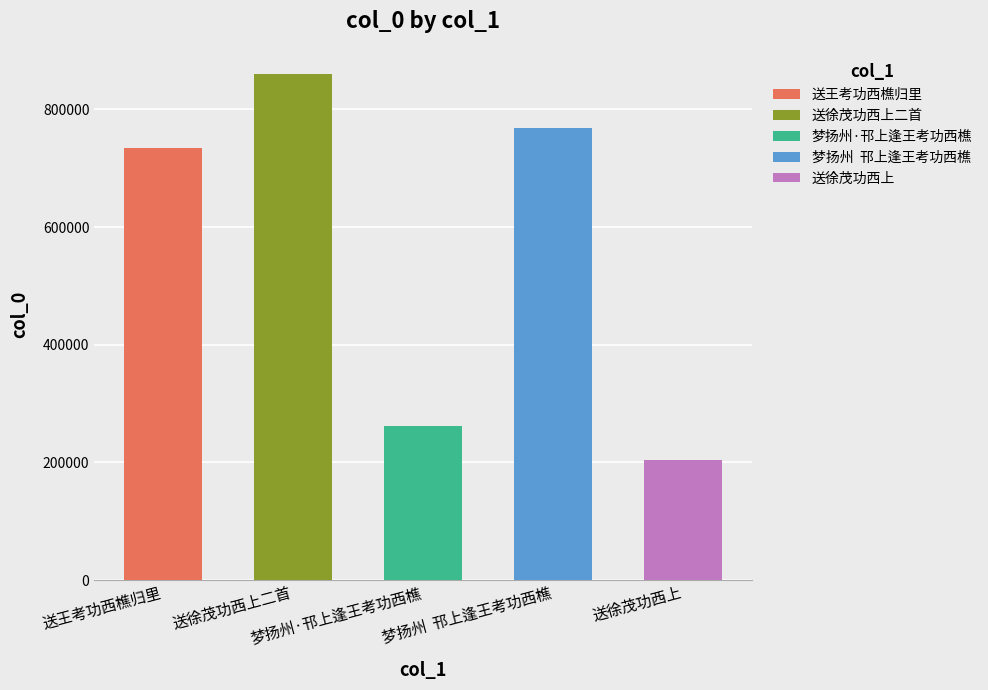

Does the chart contain stacked bars?

No